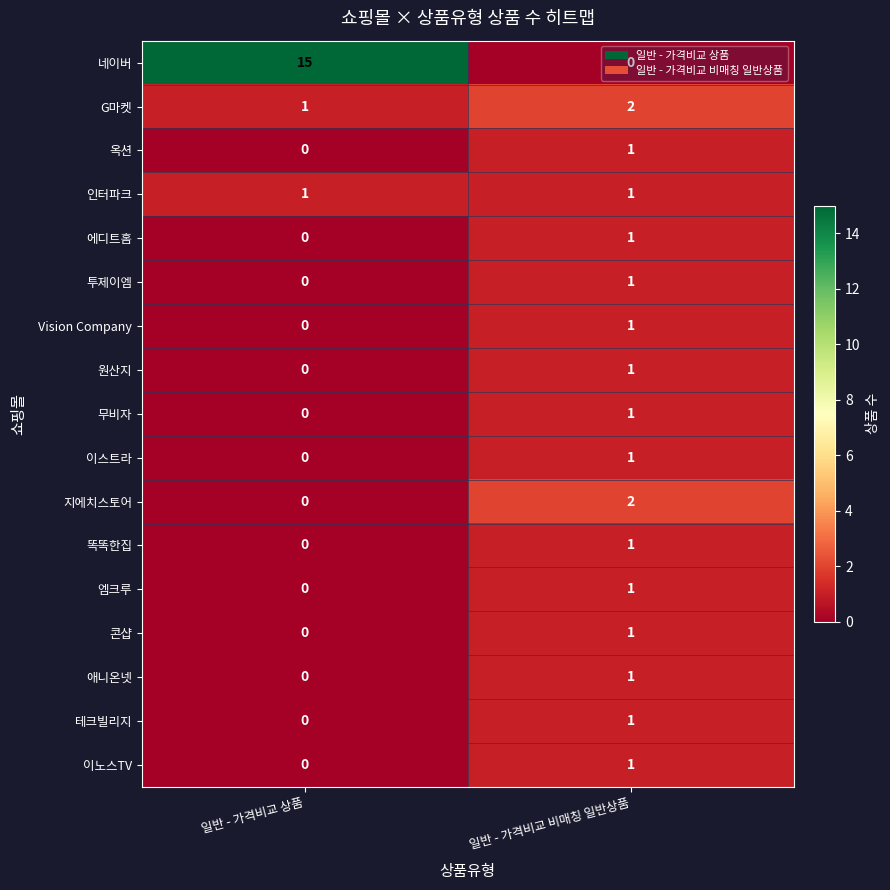

True or false: 옥션 has a value of 2 at 일반 - 가격비교 비매칭 일반상품.

False